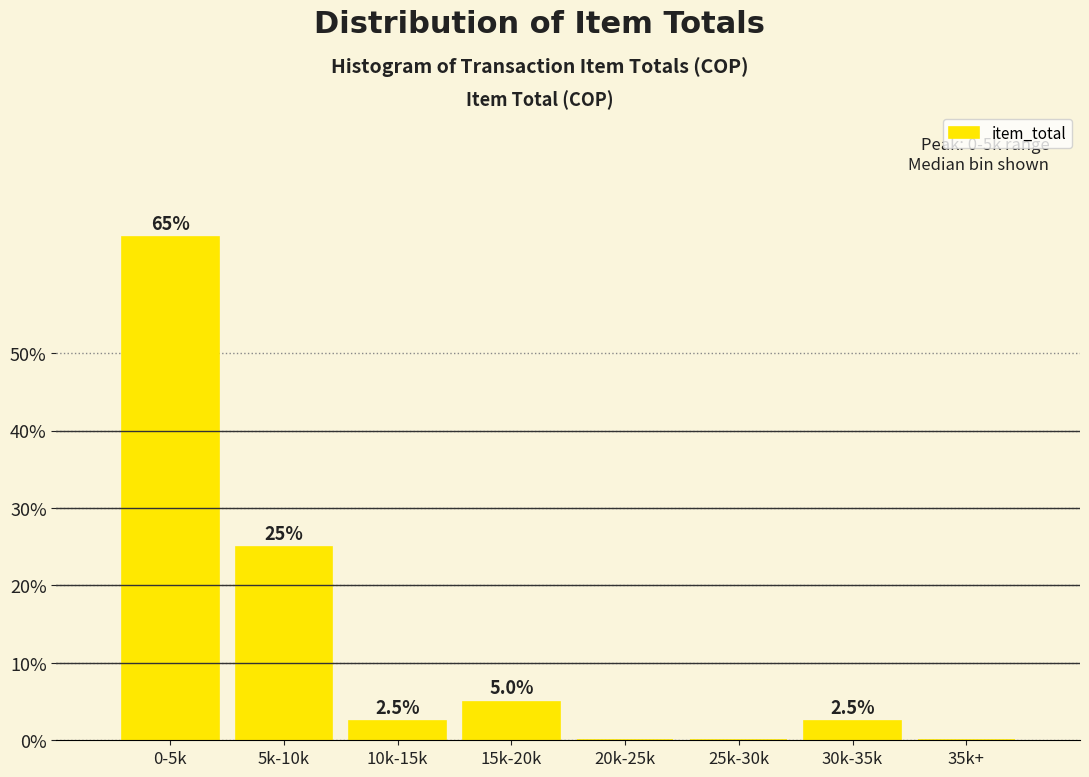

Reading left to right, transcribe all the data shown in this chart.

0-5k=65.0	5k-10k=25.0	10k-15k=2.5	15k-20k=5.0	20k-25k=0.0	25k-30k=0.0	30k-35k=2.5	35k+=0.0